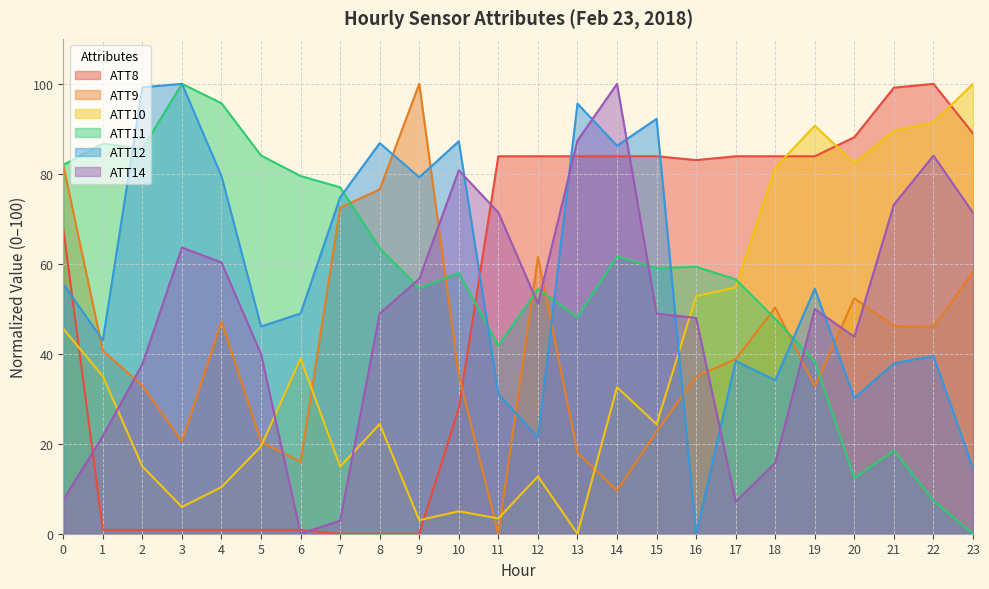

The value of ATT8 at 19 is 127.6. True or false?

False